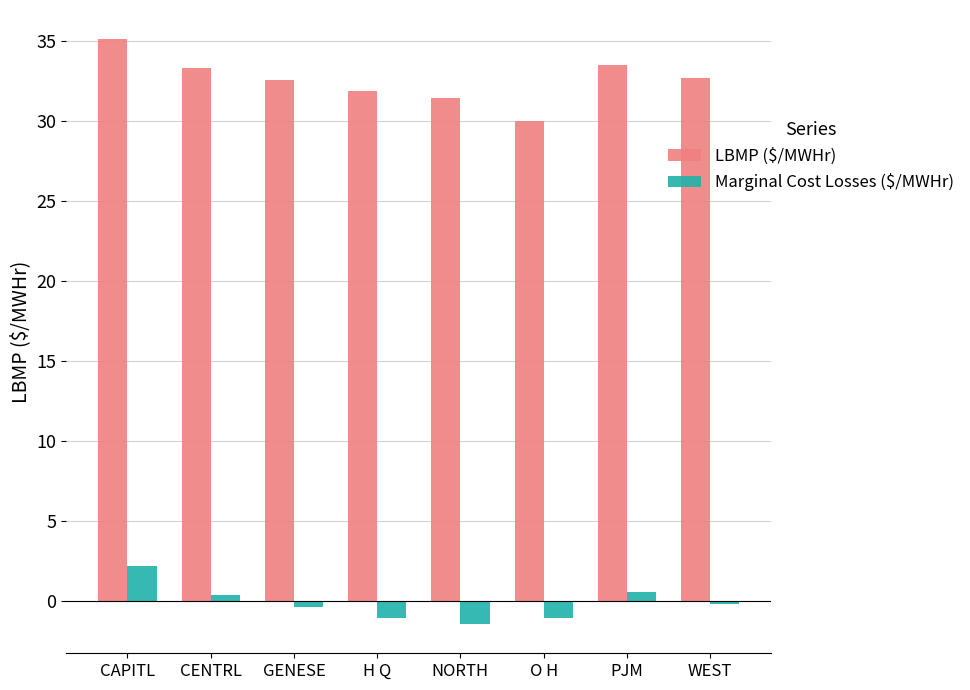

Which series changed the most between PJM and WEST?

LBMP ($/MWHr)